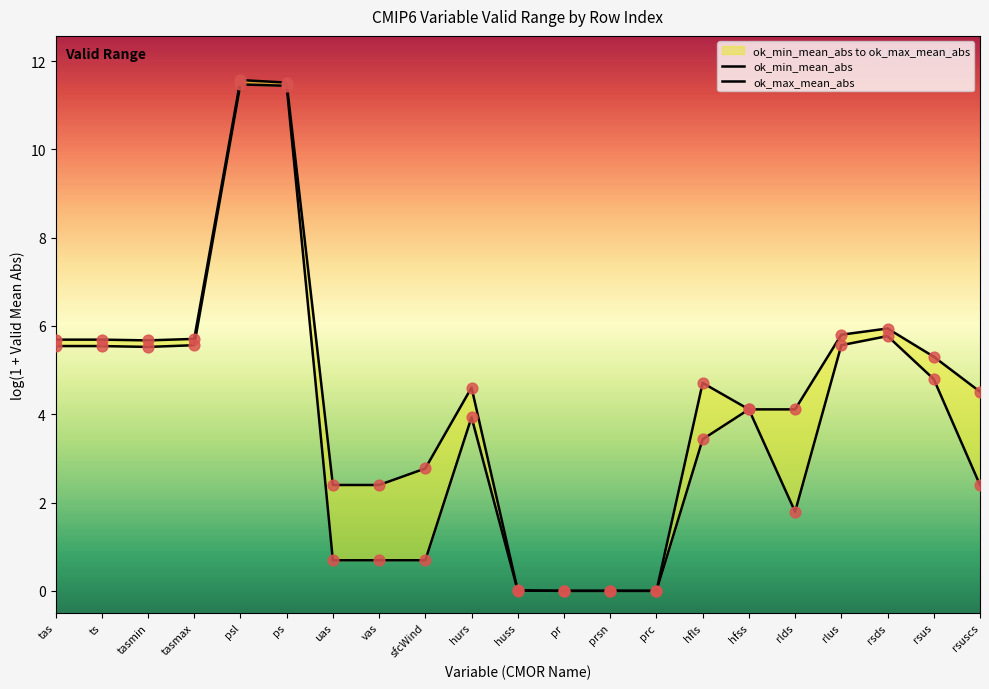

Which series has the largest Y range (max minus min)?

ok_max_mean_abs